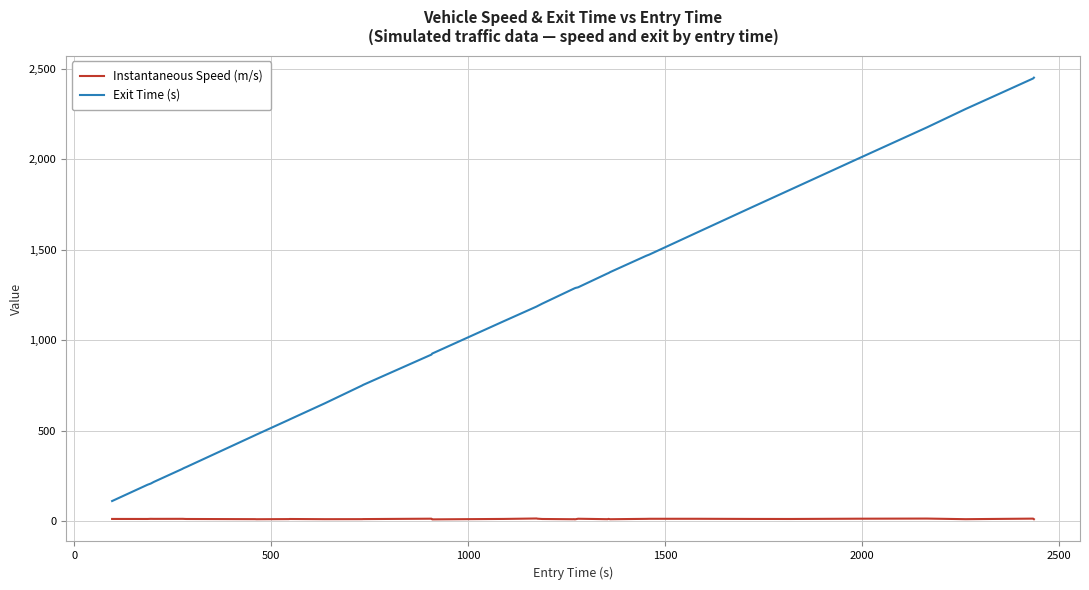

What is the difference between the maximum and minimum values in the Exit Time (s) series?

2340.6